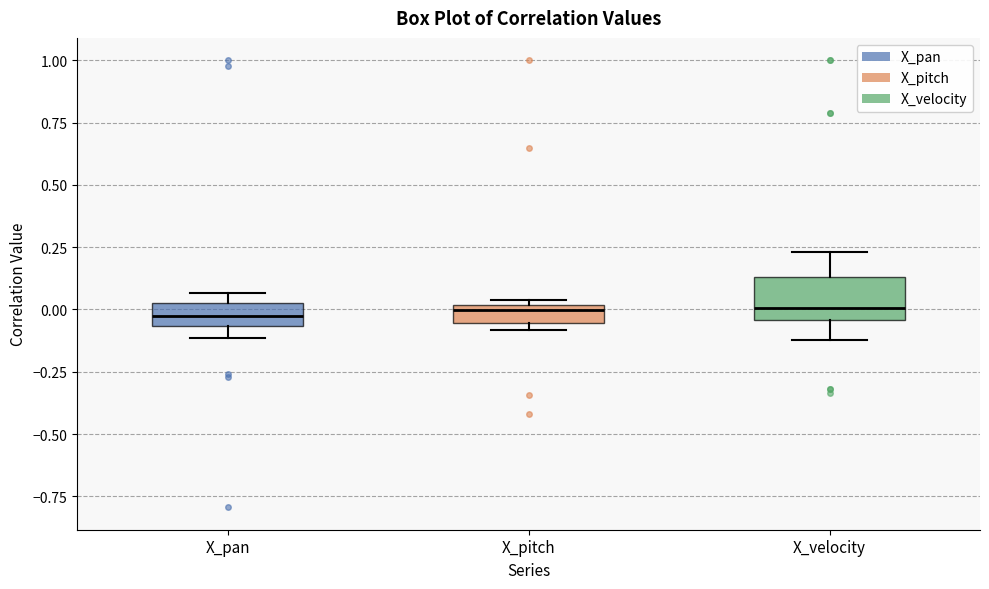

Which box is the tallest, from its lower edge to its upper edge?

X_velocity